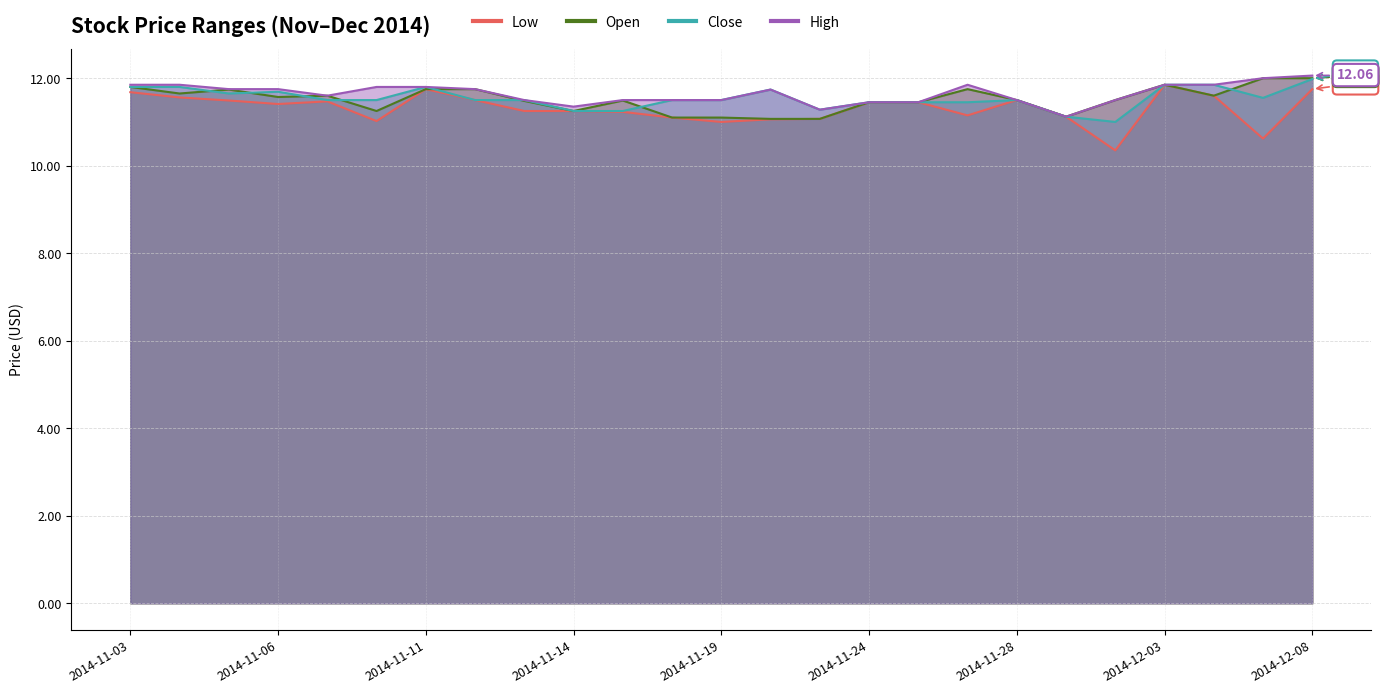

Where is Open nearest to the value 11?

2014-11-20